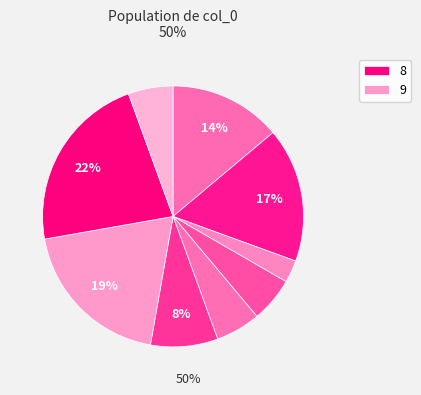

Is there any slice that represents more than half of the pie?

No